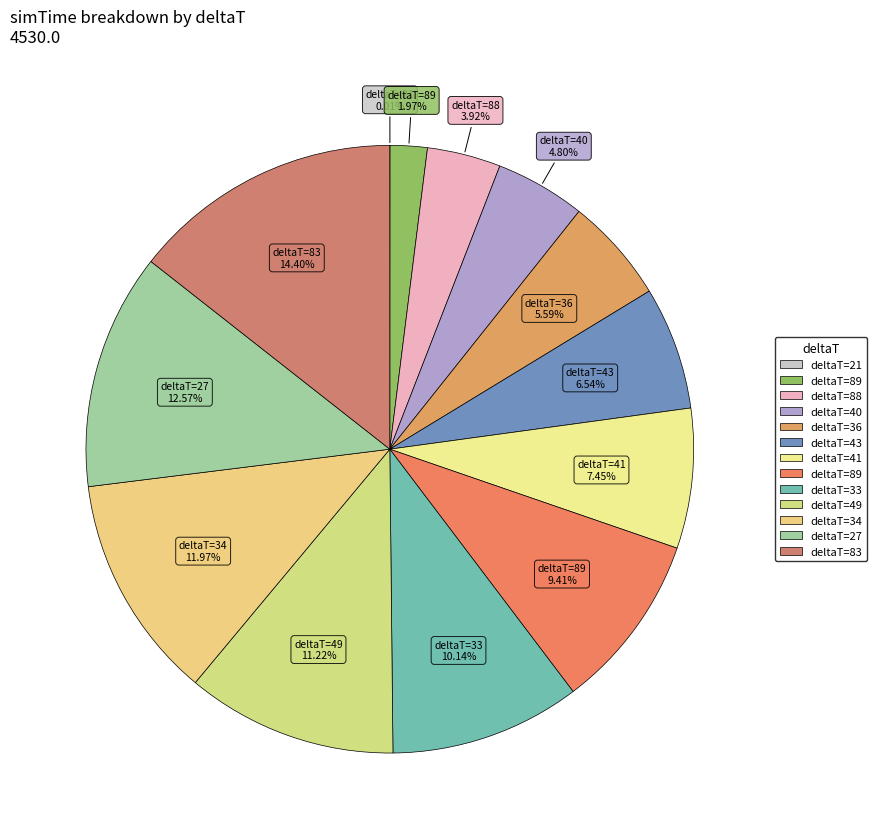

To the nearest percent, what is the average slice percentage?

8%